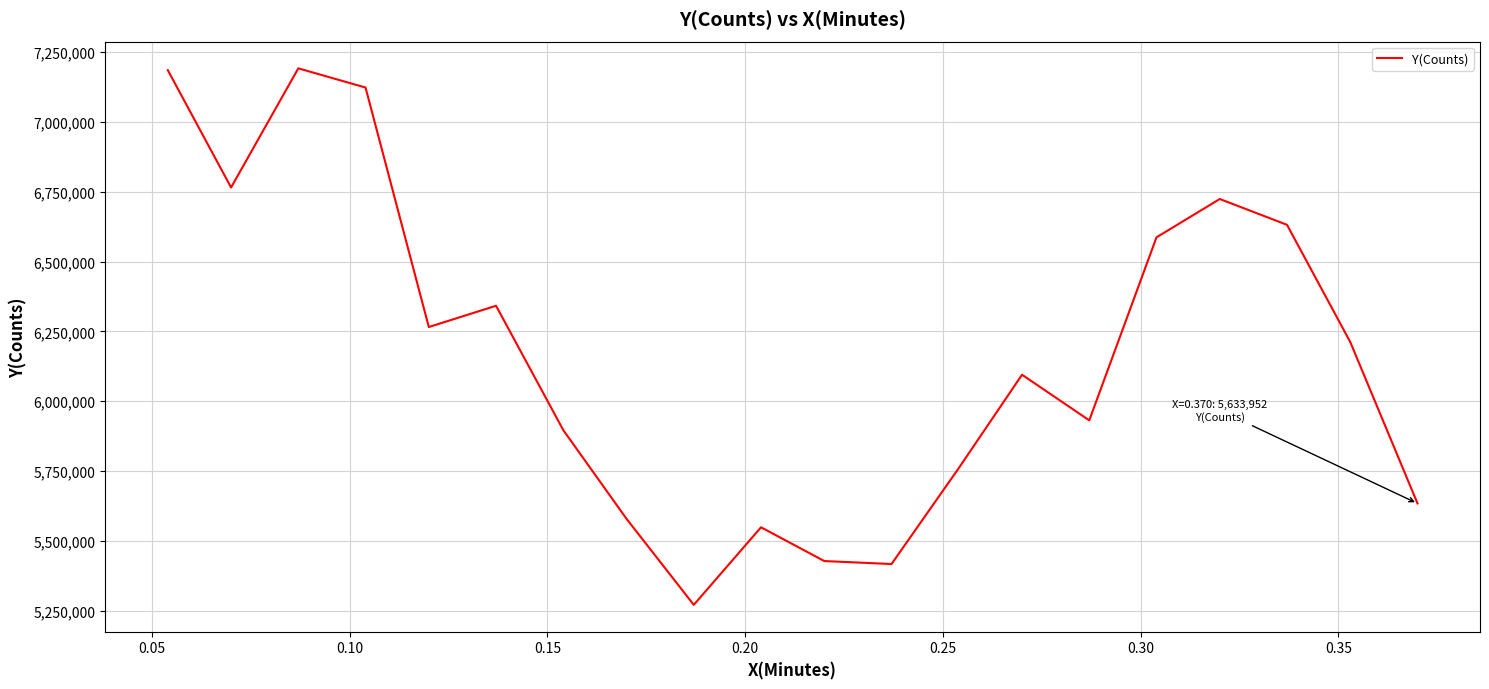

What is the smallest value displayed?

5270830